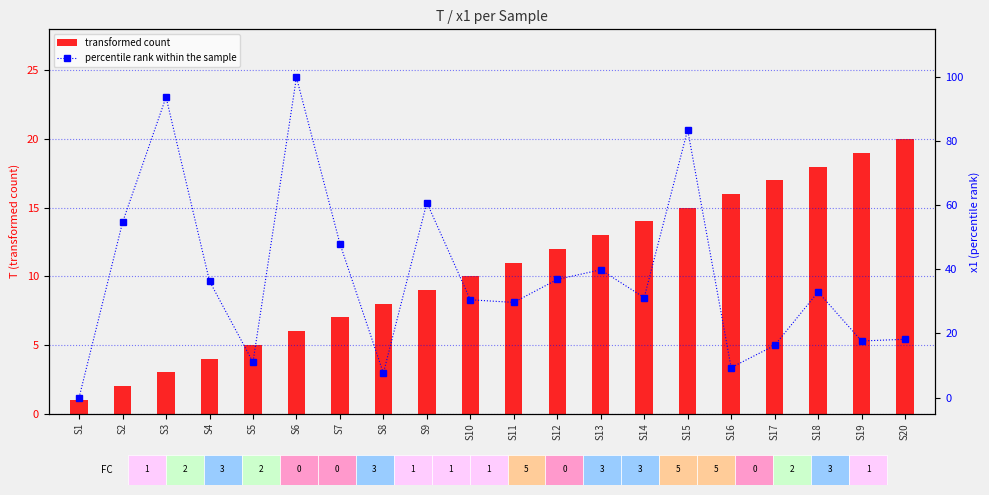

What is the average value of the transformed count series?

10.5